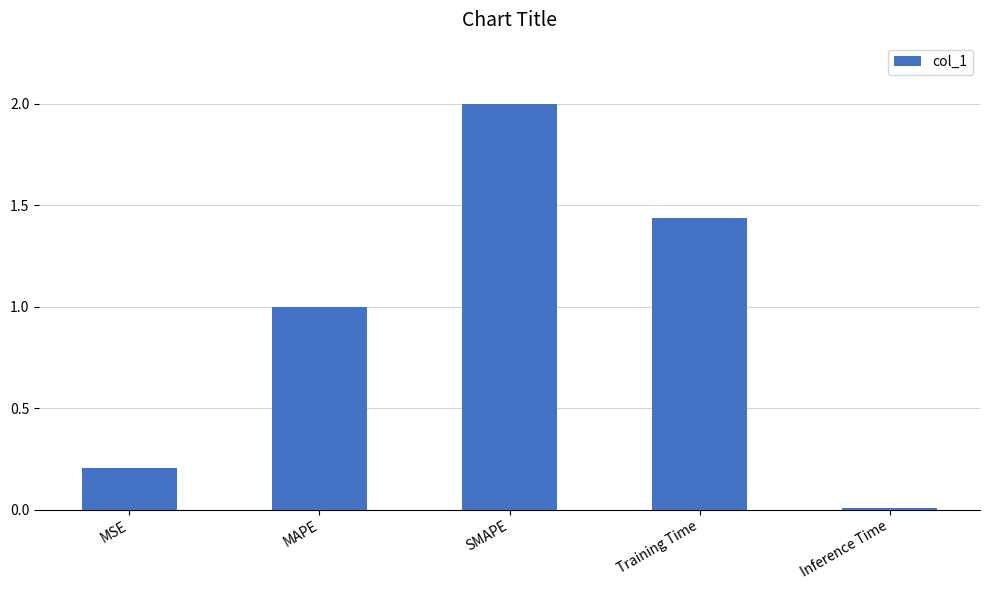

Rank the categories by value from highest to lowest.

SMAPE, Training Time, MAPE, MSE, Inference Time